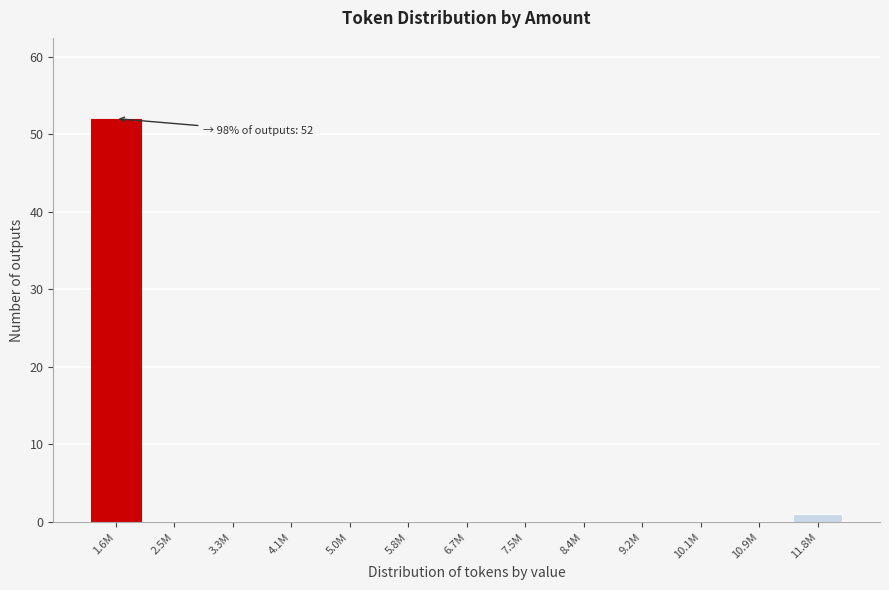

Reading left to right, transcribe all the data shown in this chart.

1.6M=52	2.5M=0	3.3M=0	4.1M=0	5.0M=0	5.8M=0	6.7M=0	7.5M=0	8.4M=0	9.2M=0	10.1M=0	10.9M=0	11.8M=1